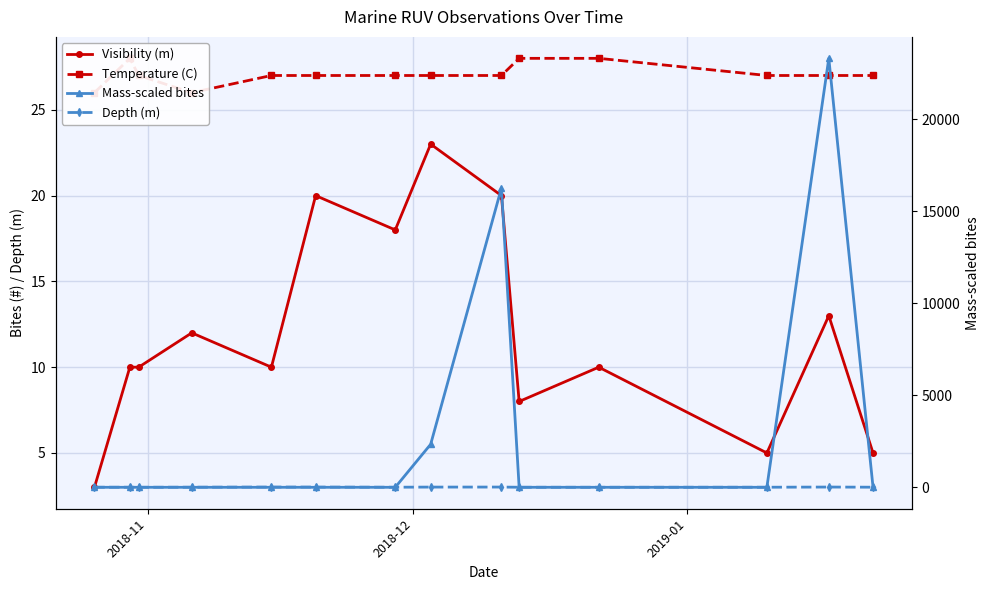

What is the highest value of the Temperature (C) series?

28.0